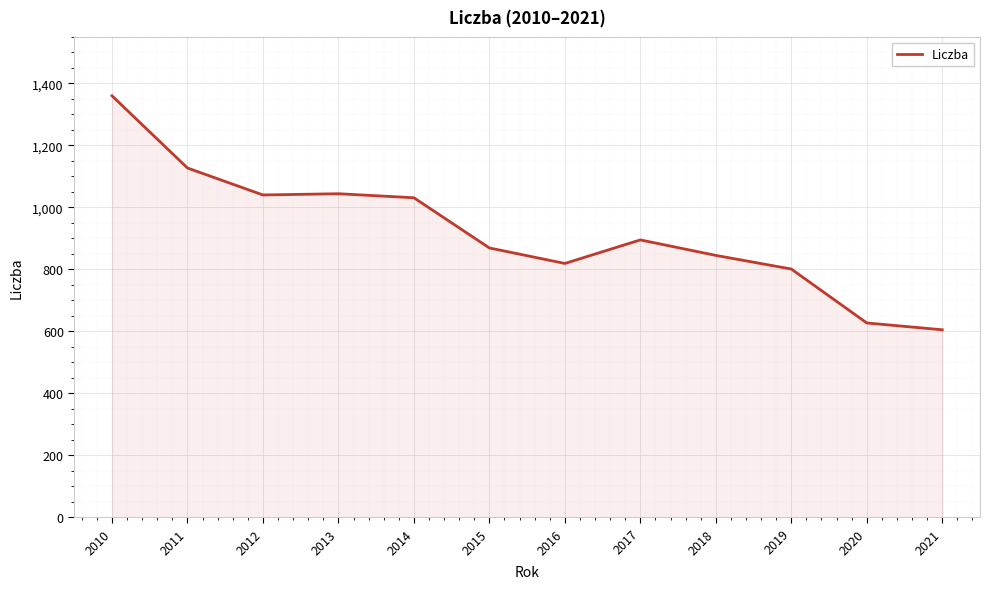

What is the difference between the maximum and minimum values?

755